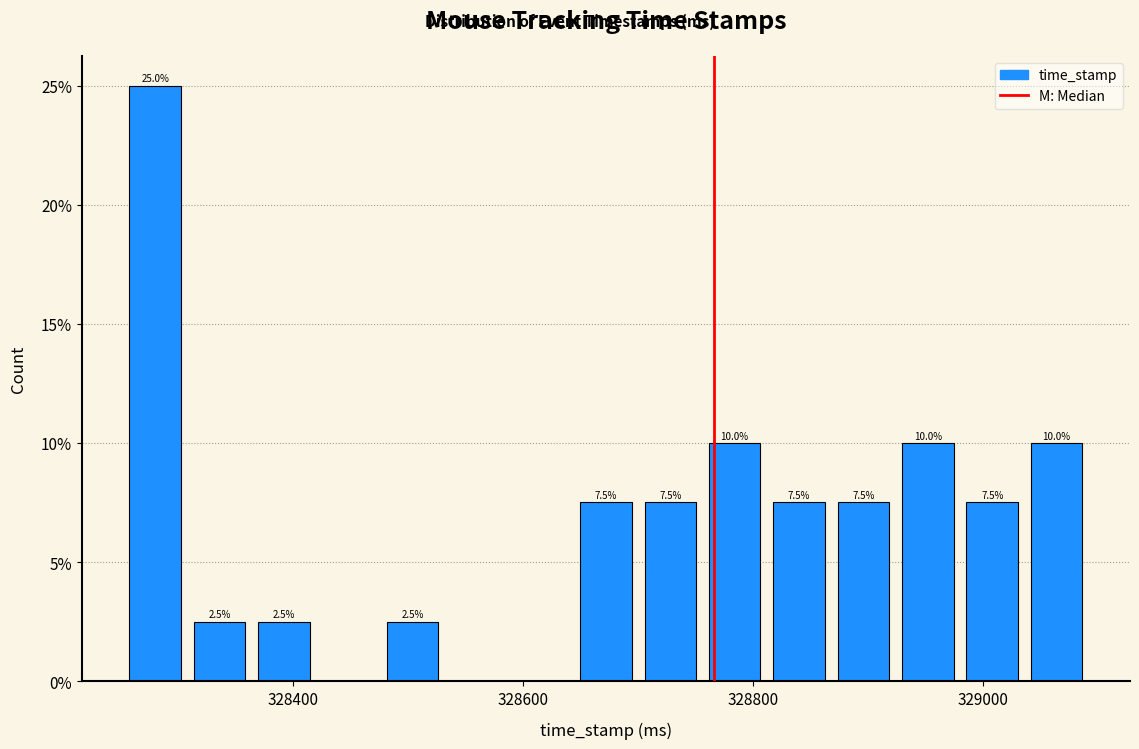

Read against the x-axis, roughly where is the centre of the tallest bar?

328280